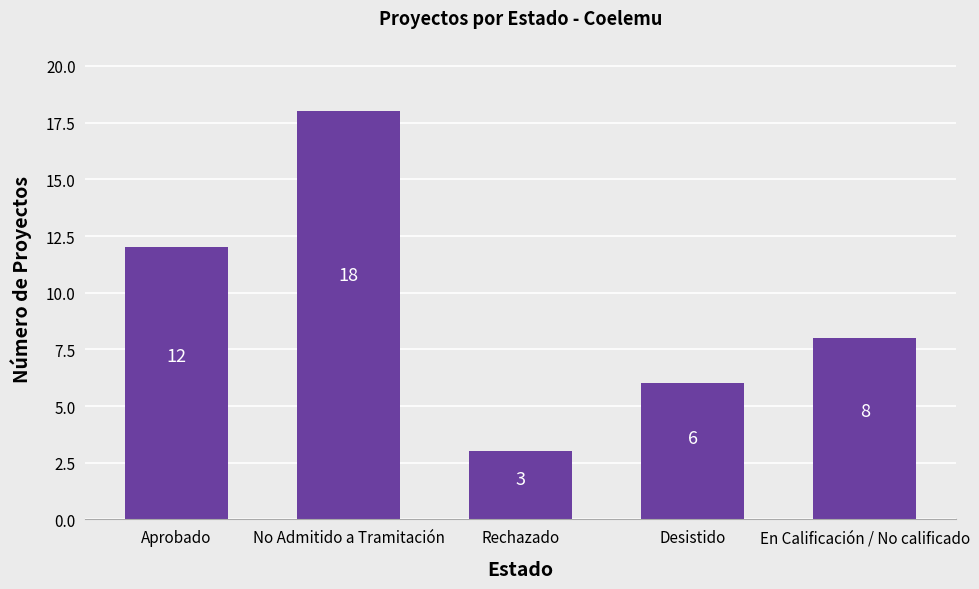

Is it true that the value at Rechazado is 3?

True